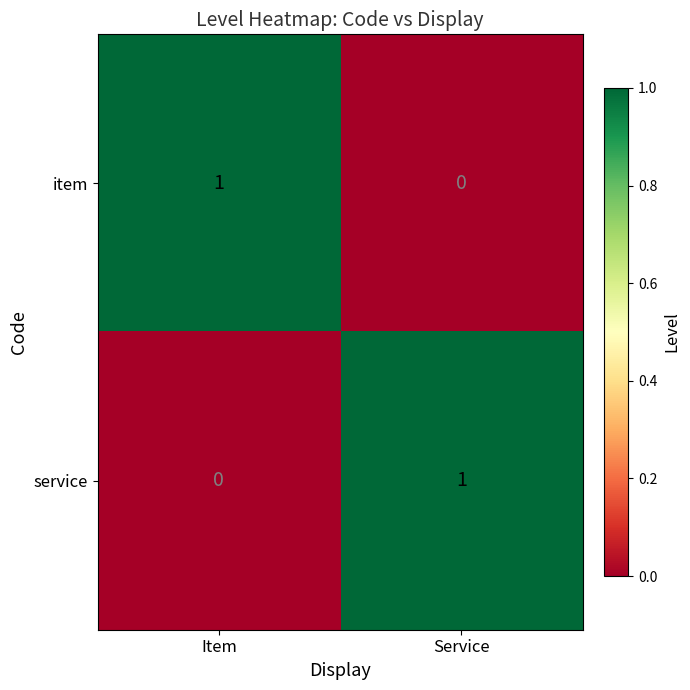

Reading left to right, extract all data points from this chart.

item: Item=1	Service=0
service: Item=0	Service=1